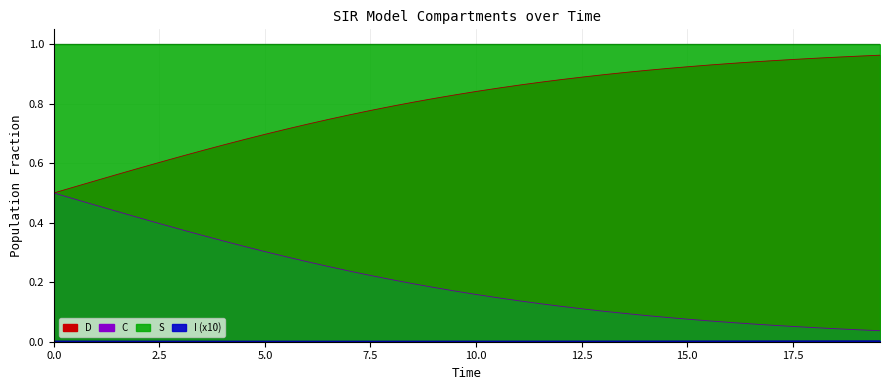

True or false: D and S intersect in this chart.

False